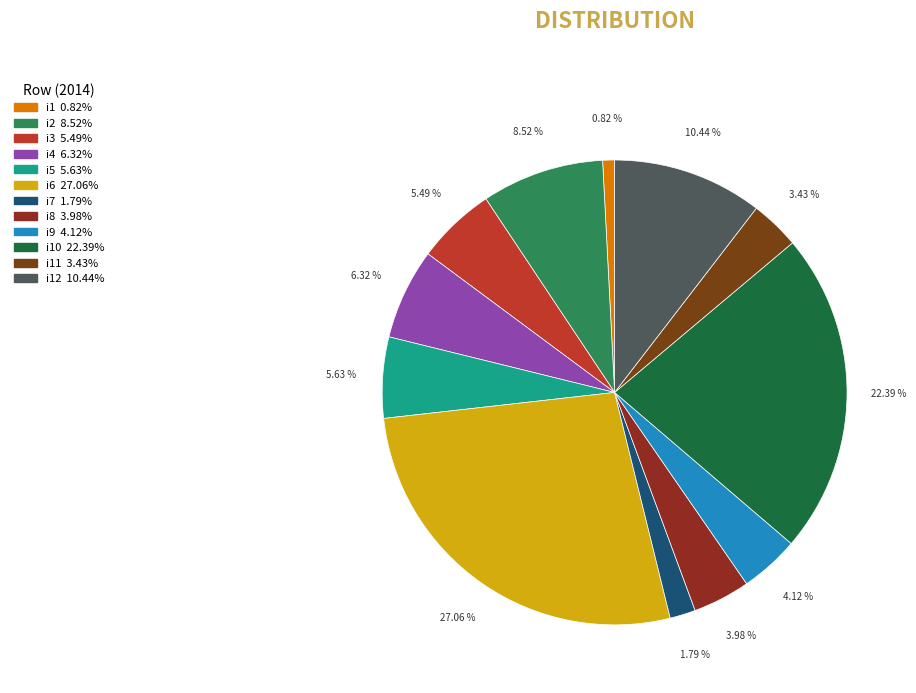

Count the number of slices in the pie.

12